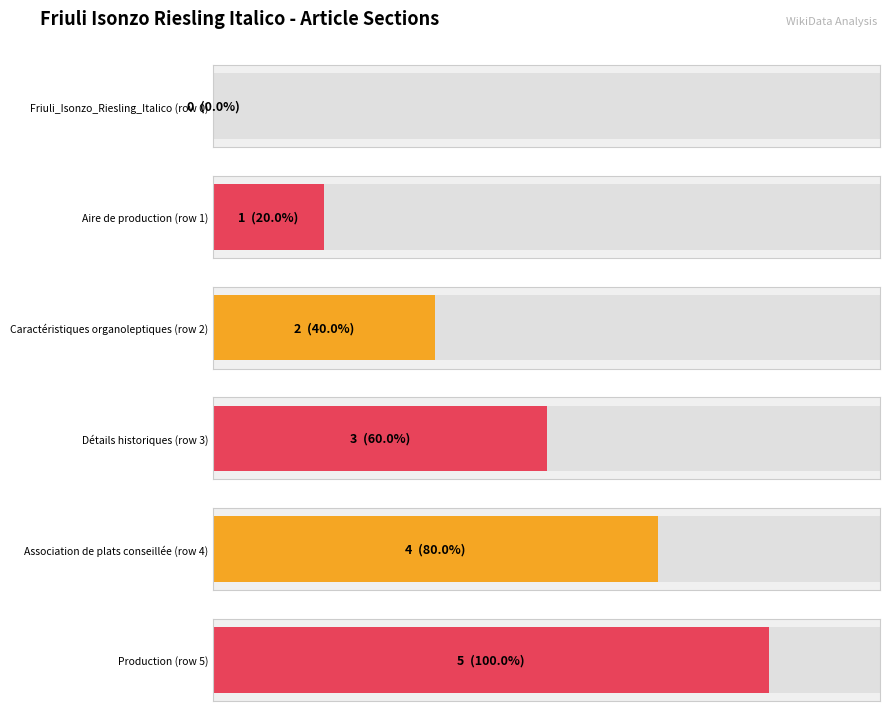

Reading left to right, what are all the values shown in this chart?

Friuli_Isonzo_Riesling_Italico (row 0)=0	Aire de production (row 1)=1	Caractéristiques organoleptiques (row 2)=2	Détails historiques (row 3)=3	Association de plats conseillée (row 4)=4	Production (row 5)=5